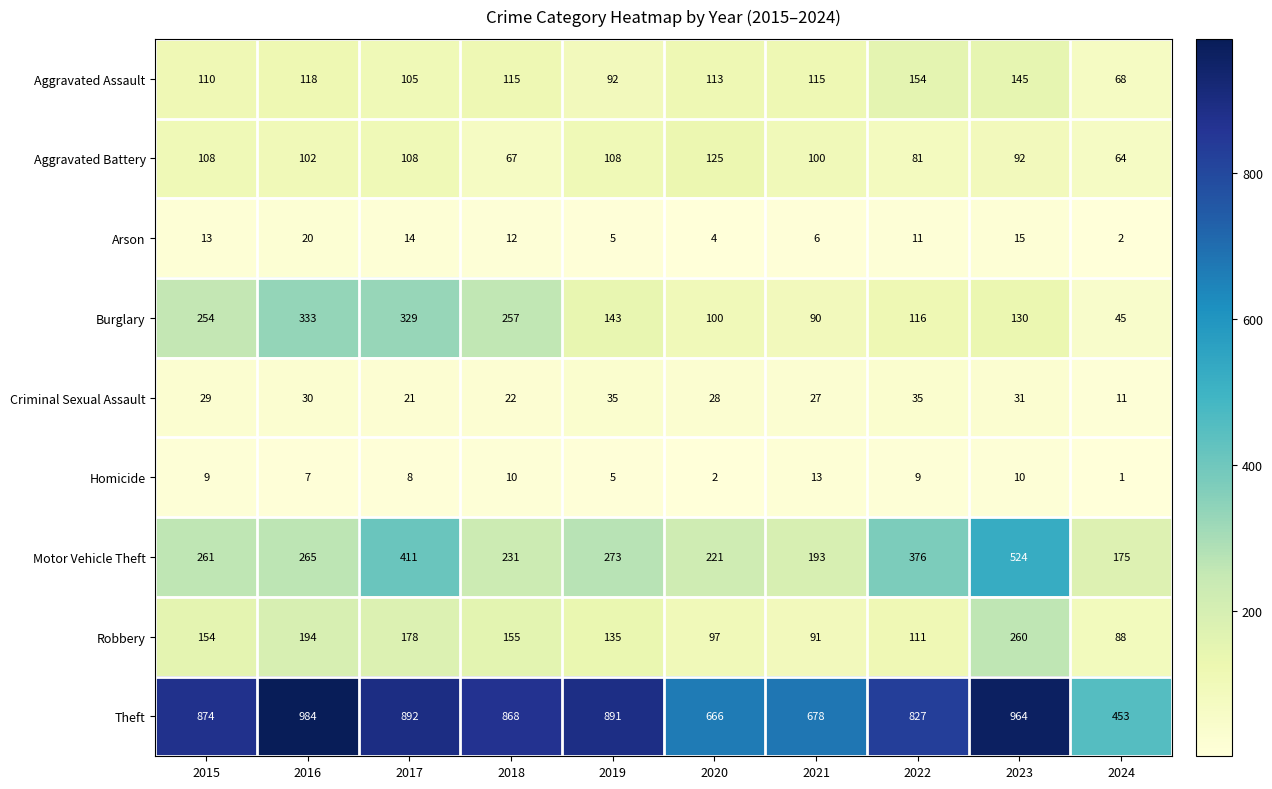

At which category is the sum across all series the highest?

2023